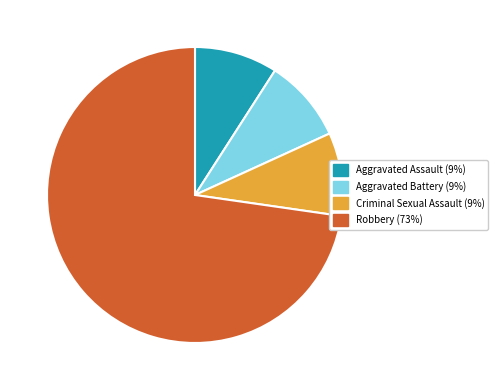

Which slice is the largest?

Robbery